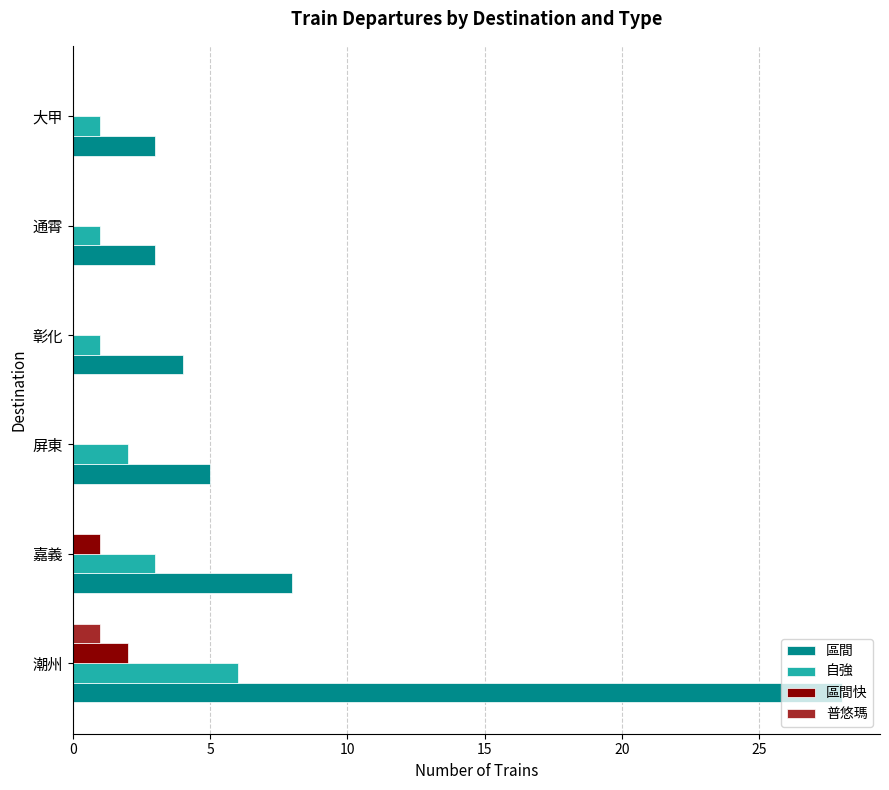

Is the value of 自強 at 彰化 greater than the value of 普悠瑪 at 彰化?

Yes